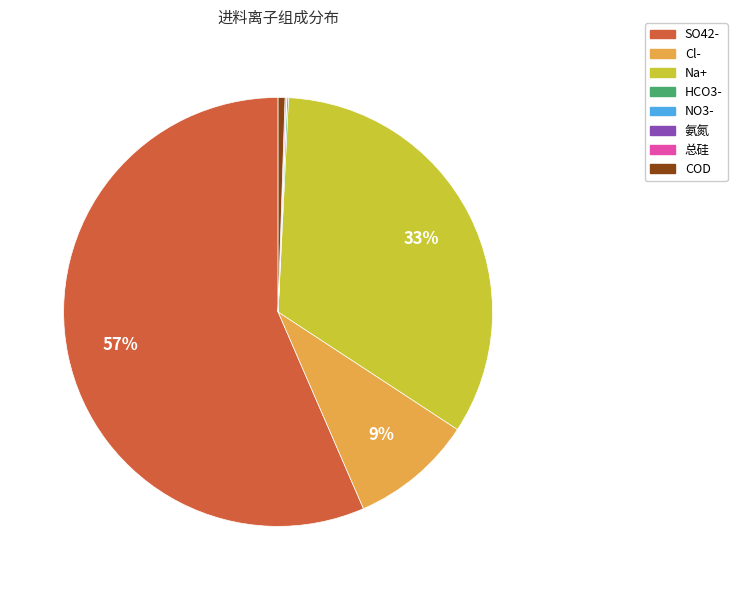

To the nearest percent, what percentage of the pie is SO42-?

57%